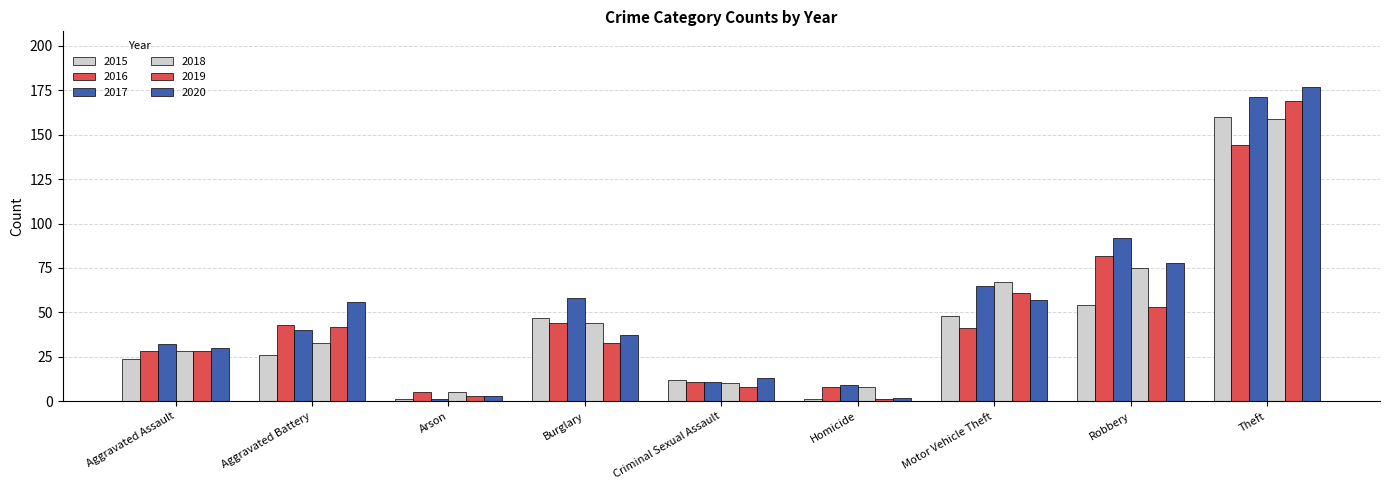

How many data points does each series have?

9